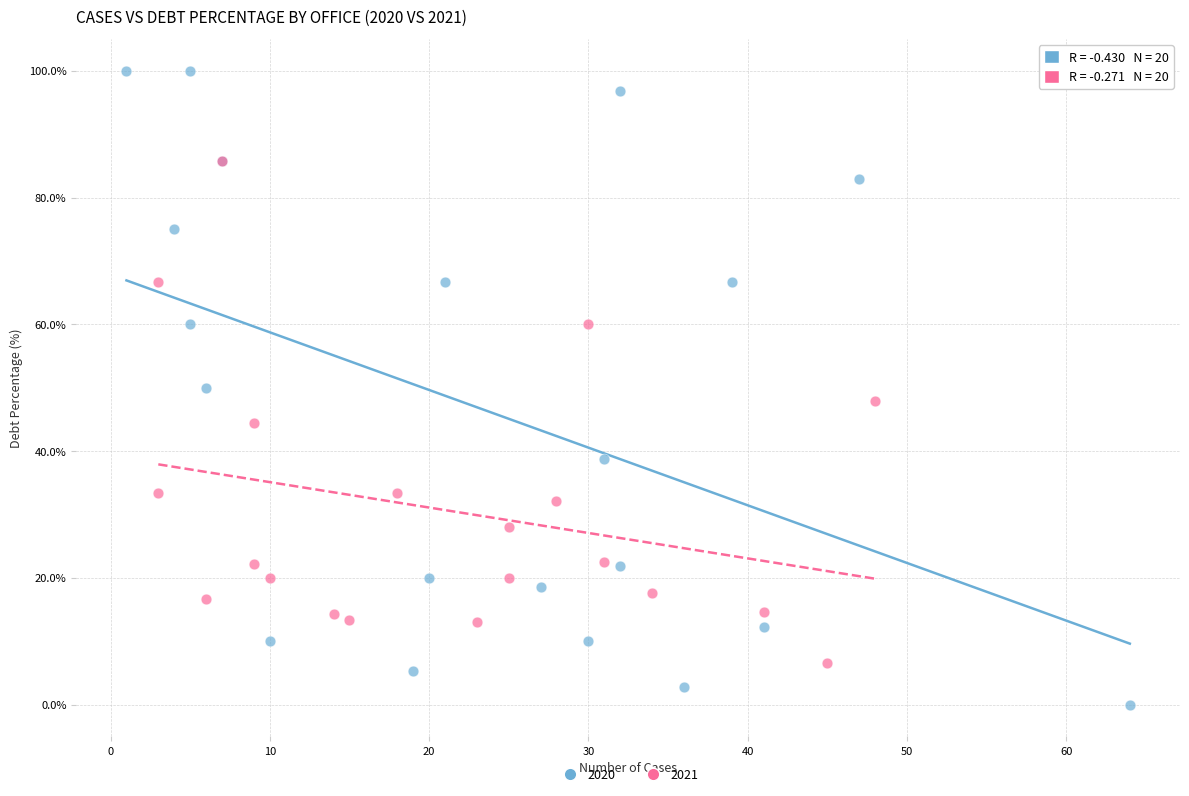

What are all the series names shown in the legend?

2020, 2021